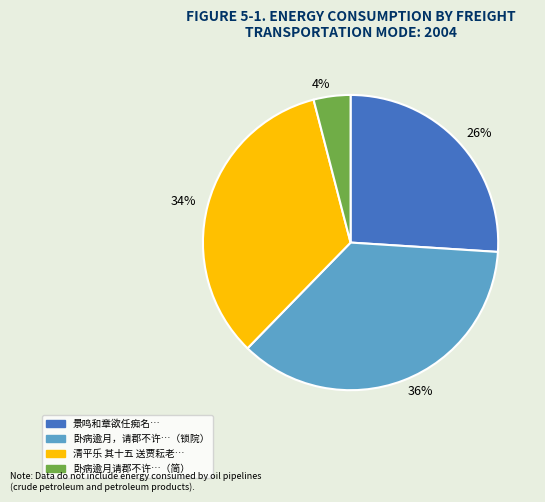

Which slice is the largest?

卧病逾月，请郡不许…（锁院）